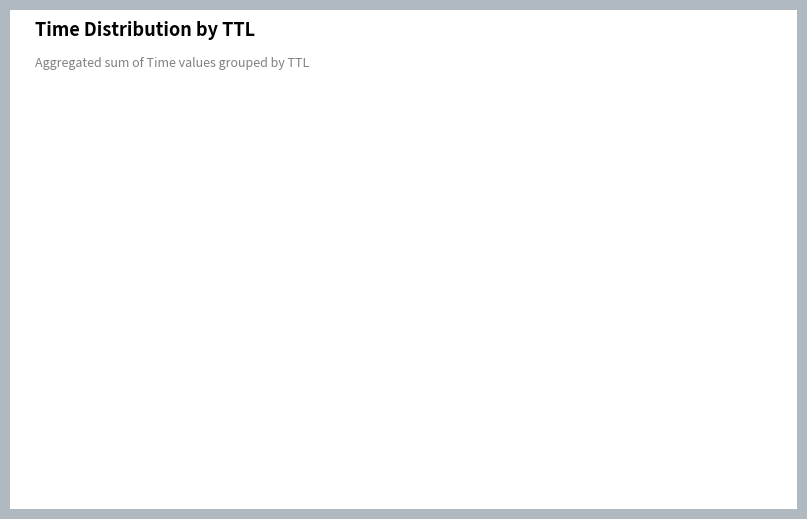

Count the number of slices in the pie.

4